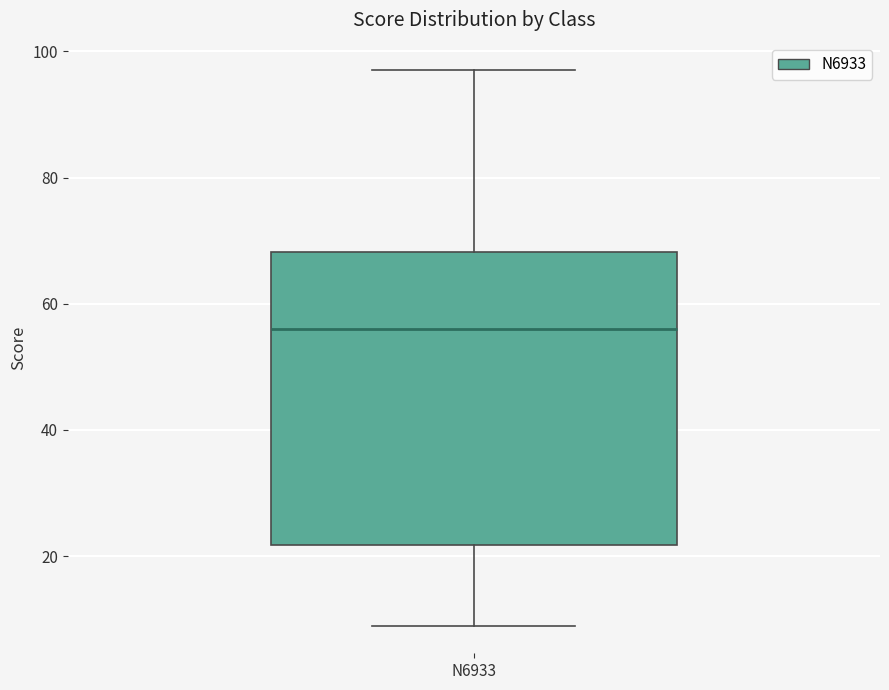

Read this box plot against the y-axis: the position of the median line, the range covered by the box, and the ends of both whiskers. The values are not printed on the chart, so give them approximately, as read against the axis.

median 56, box 22 to 68, whiskers 10 to 98